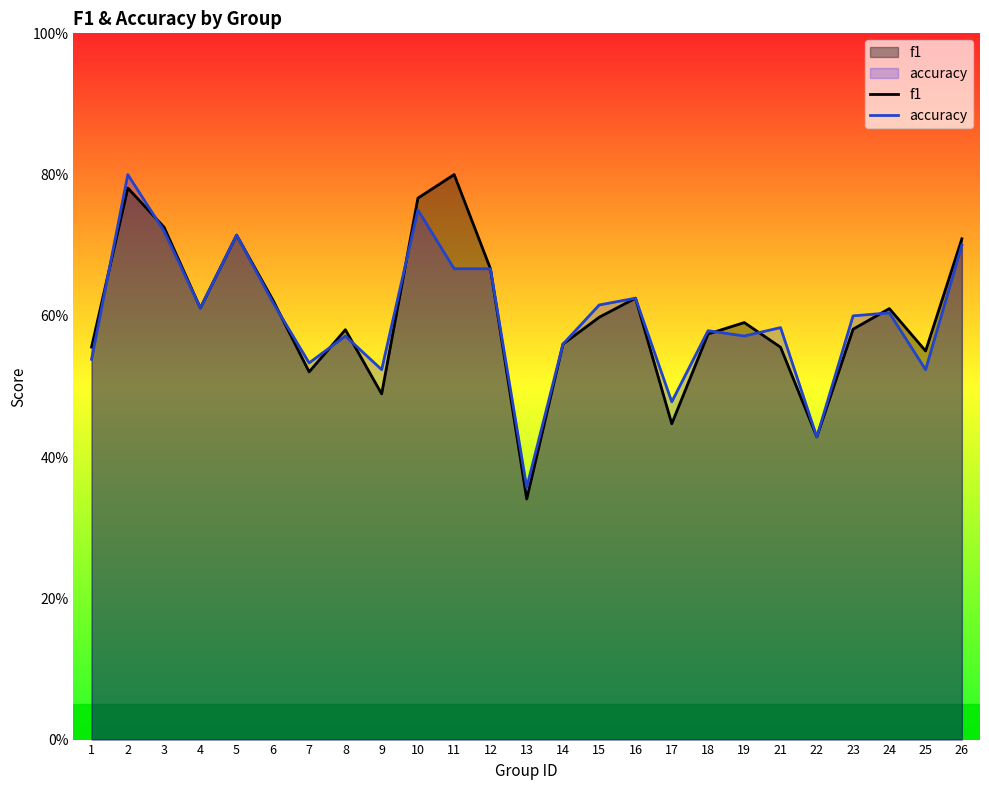

The accuracy series shows 0.9 at 19. True or false?

False